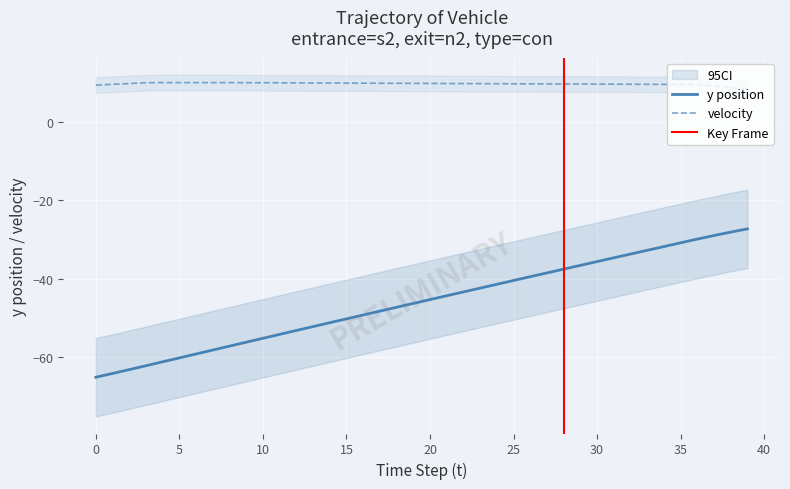

True or false: velocity and y position intersect in this chart.

False